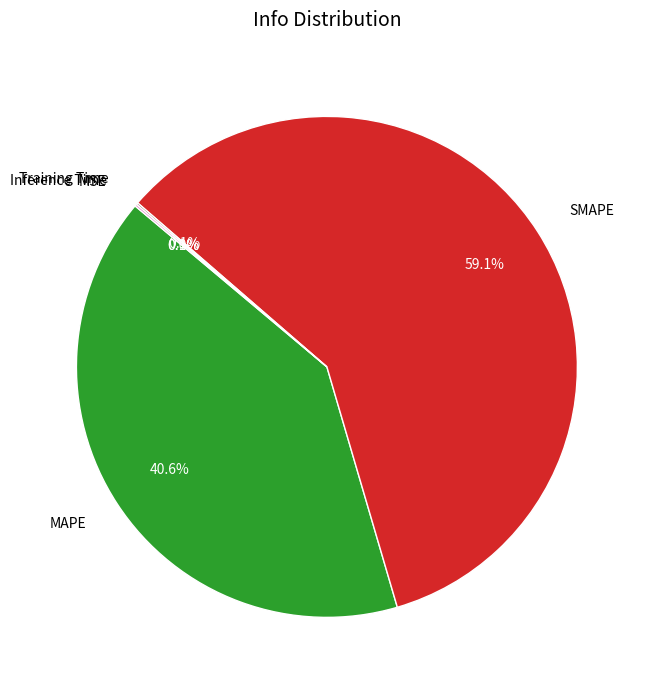

The Training Time slice represents 1% of the pie. True or false?

False